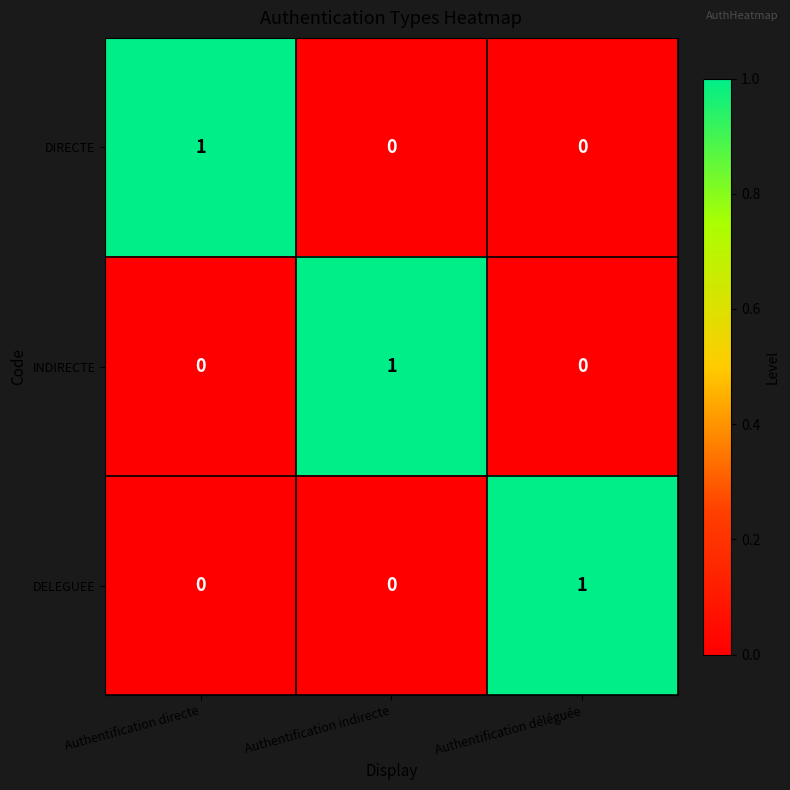

The value of DELEGUEE at Authentification directe is 0. True or false?

True